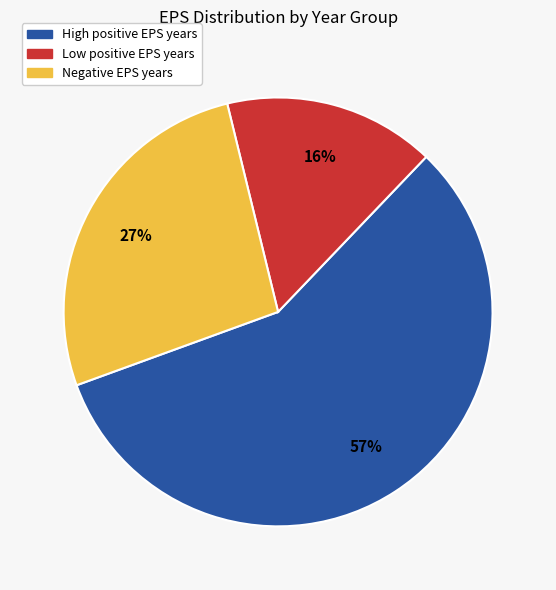

To the nearest percent, what is the difference between the largest and smallest slice percentages?

41%